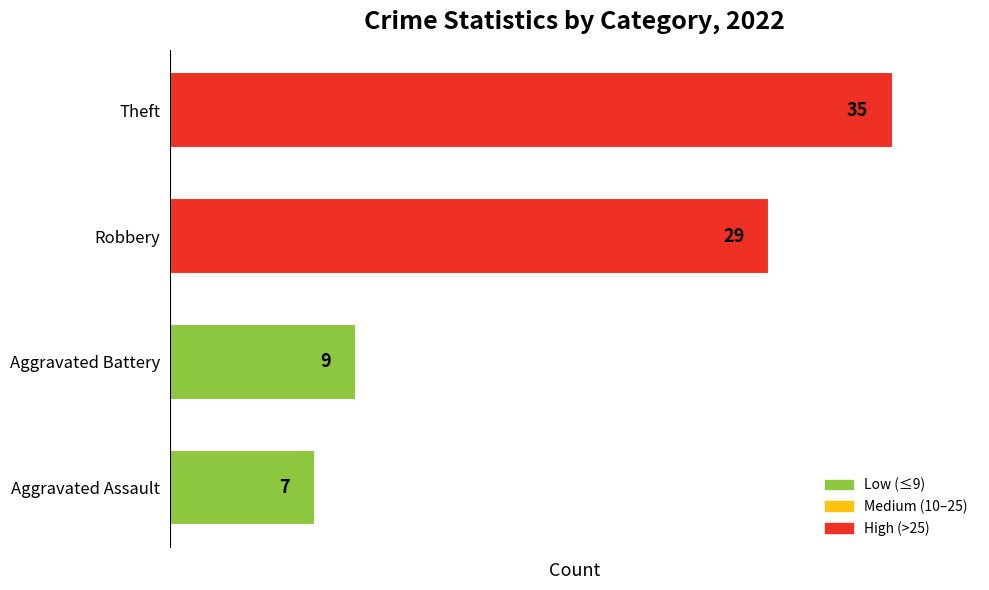

What is the difference between the maximum and minimum values?

28